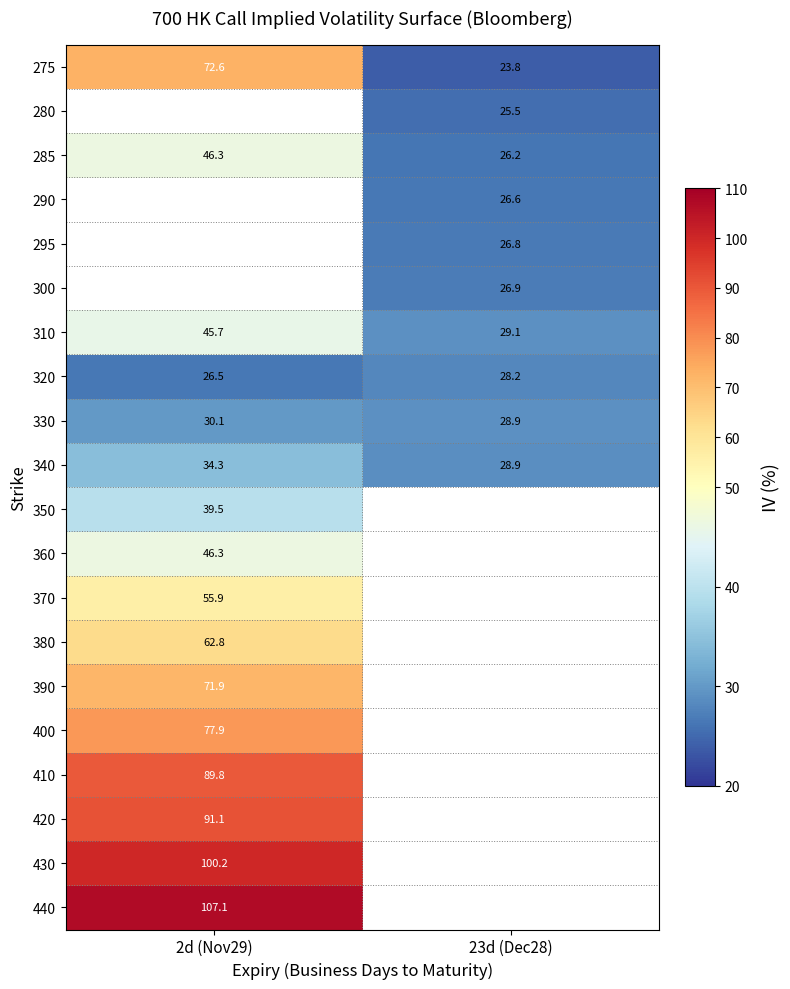

The 390 series shows 71.9 at 2d (Nov29). True or false?

True